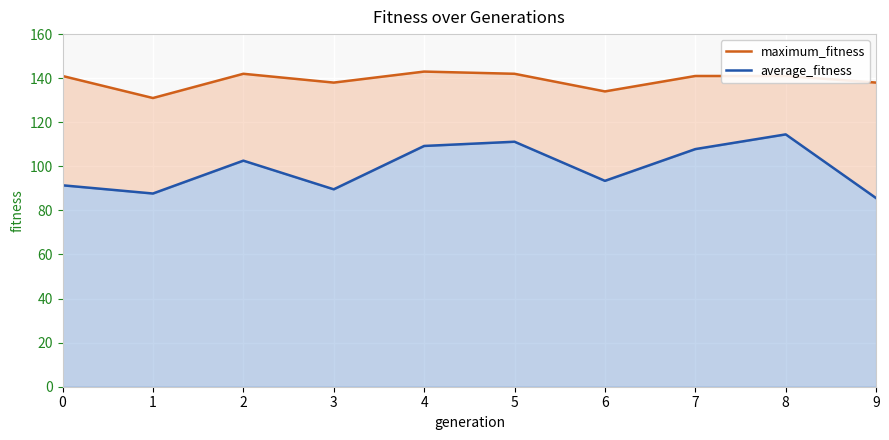

Between 4 and 6, which series saw the biggest shift?

average_fitness